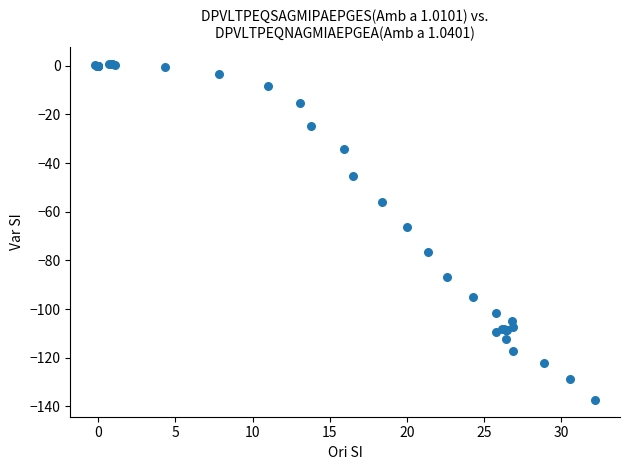

What Y value in the scatter plot is closest to -68?

-66.4